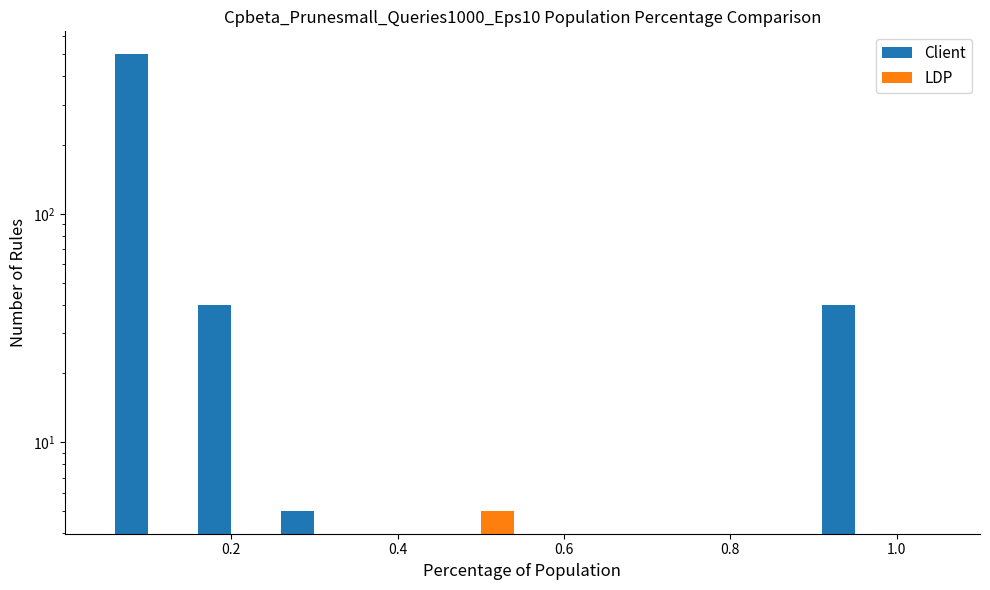

How many positive values does the LDP series have?

1